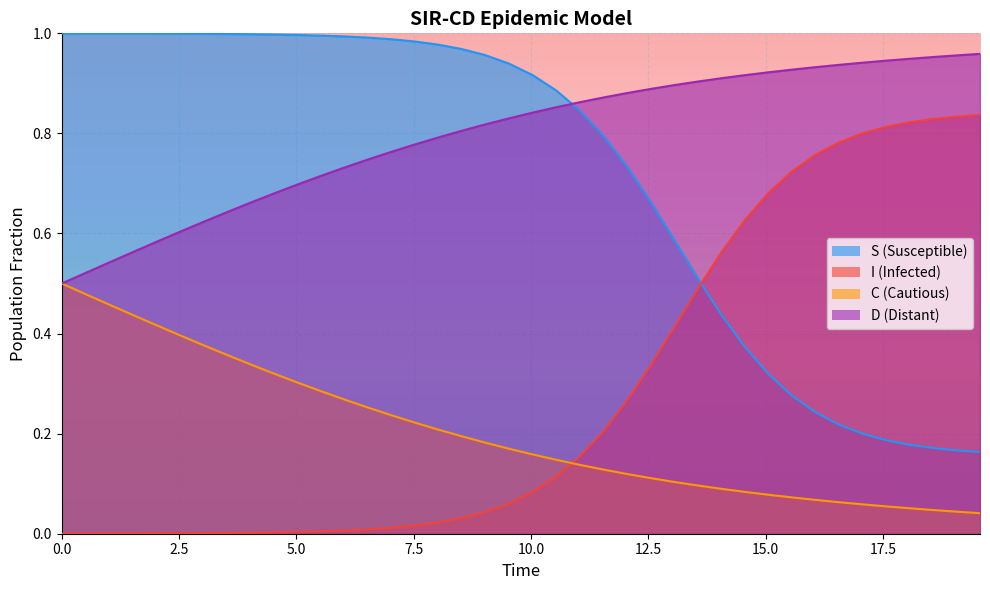

What is the difference between the maximum and minimum values in the D series?

0.5